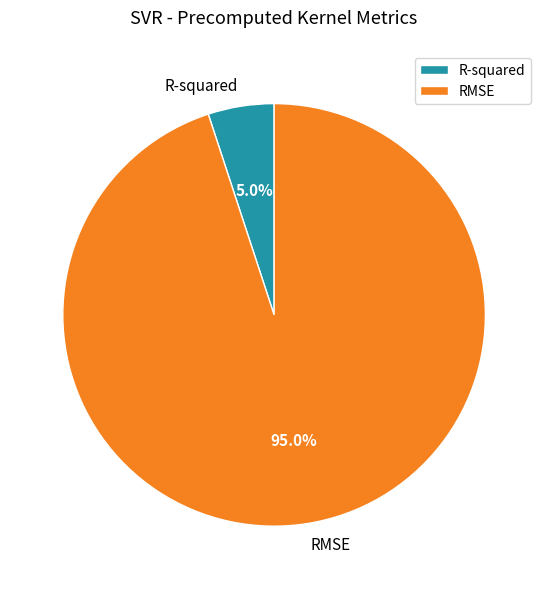

Rank the categories by value from lowest to highest.

R-squared, RMSE